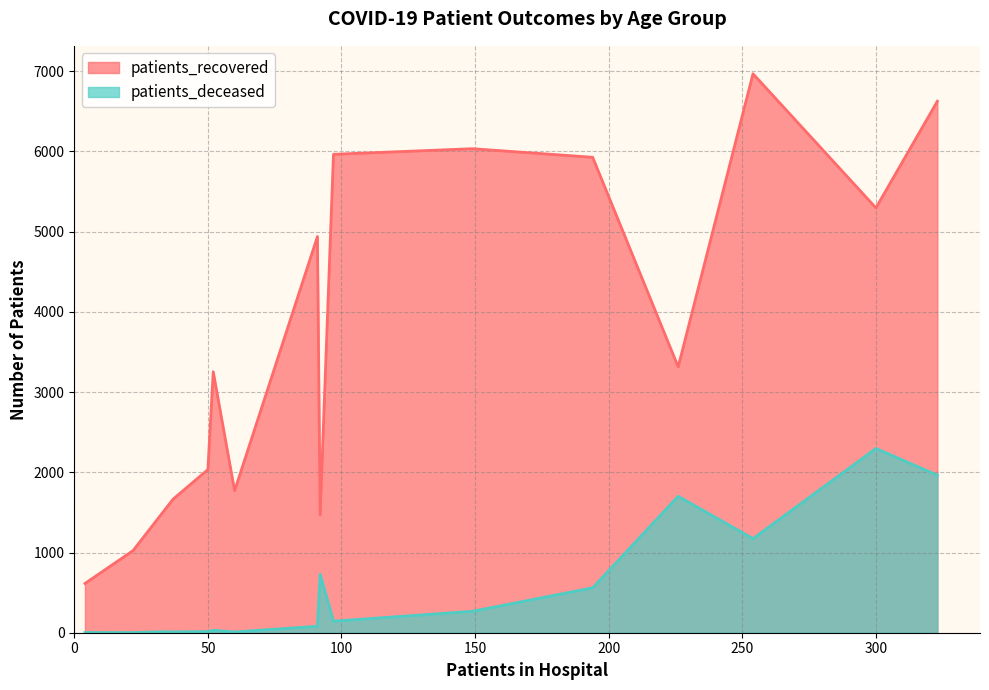

What are all the series names shown in the legend?

patients_recovered, patients_deceased